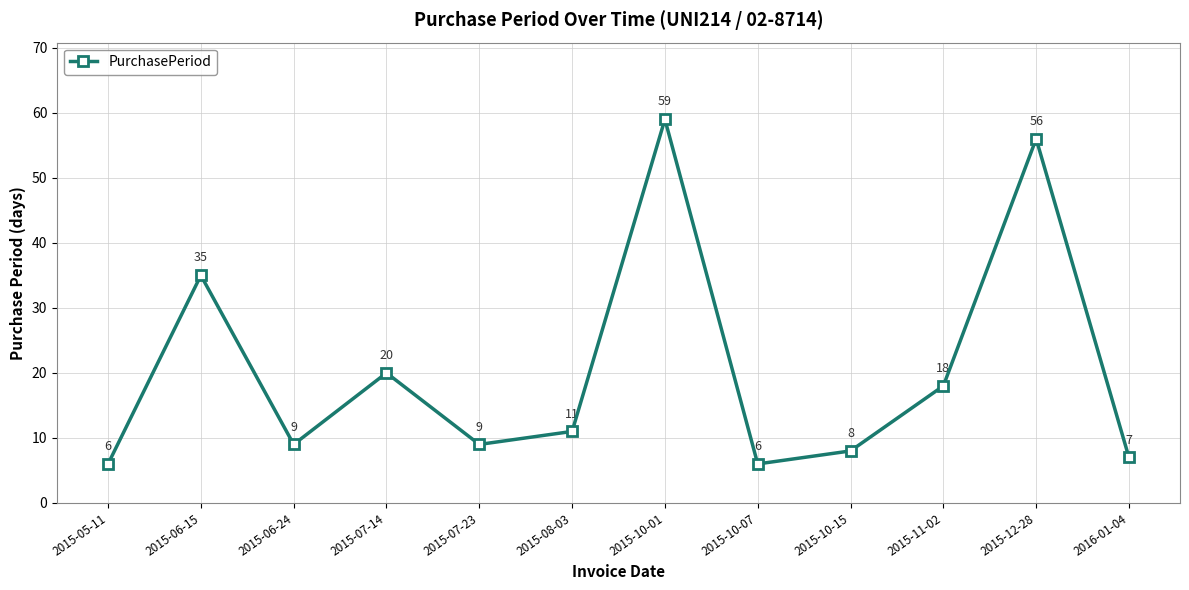

What is the maximum value shown in the chart?

59